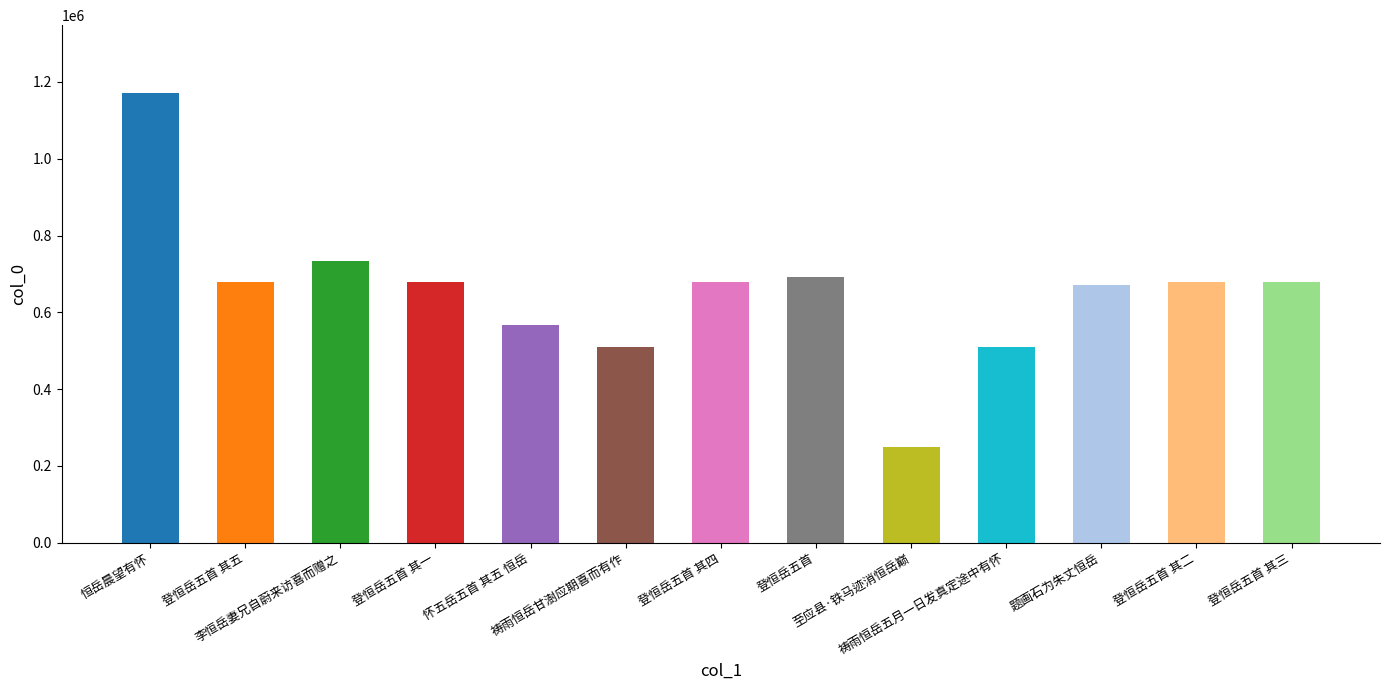

What is the label of the 4th bar from the right?

祷雨恒岳五月一日发真定途中有怀